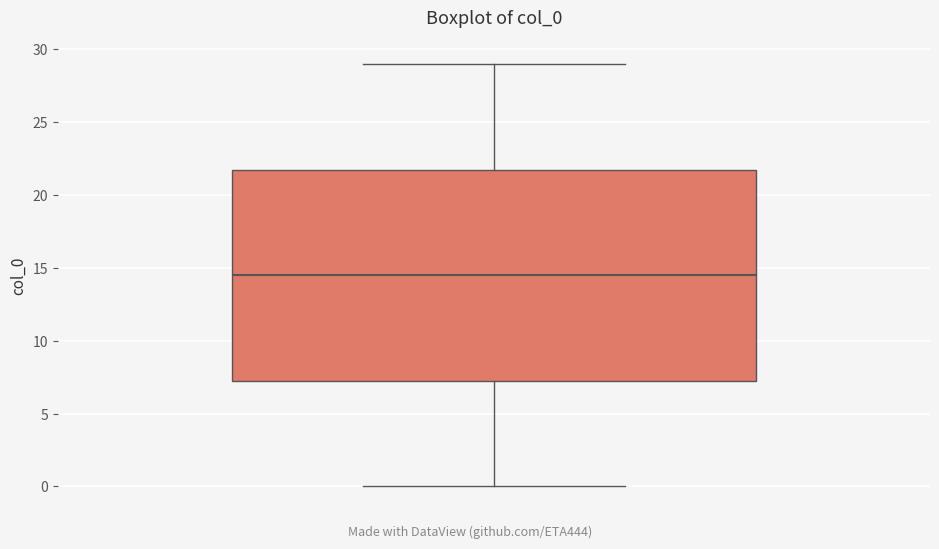

Read this box plot against the y-axis: the position of the median line, the range covered by the box, and the ends of both whiskers. The values are not printed on the chart, so give them approximately, as read against the axis.

median 14.5, box 7.5 to 22.0, whiskers 0.0 to 29.0